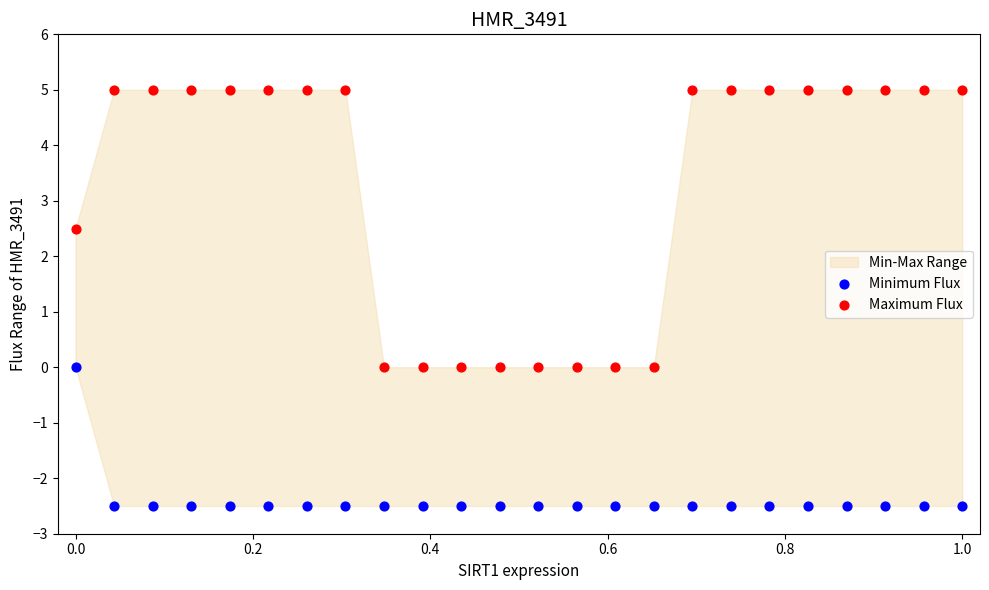

In the Maximum Flux series, what Y value is closest to 2?

2.5